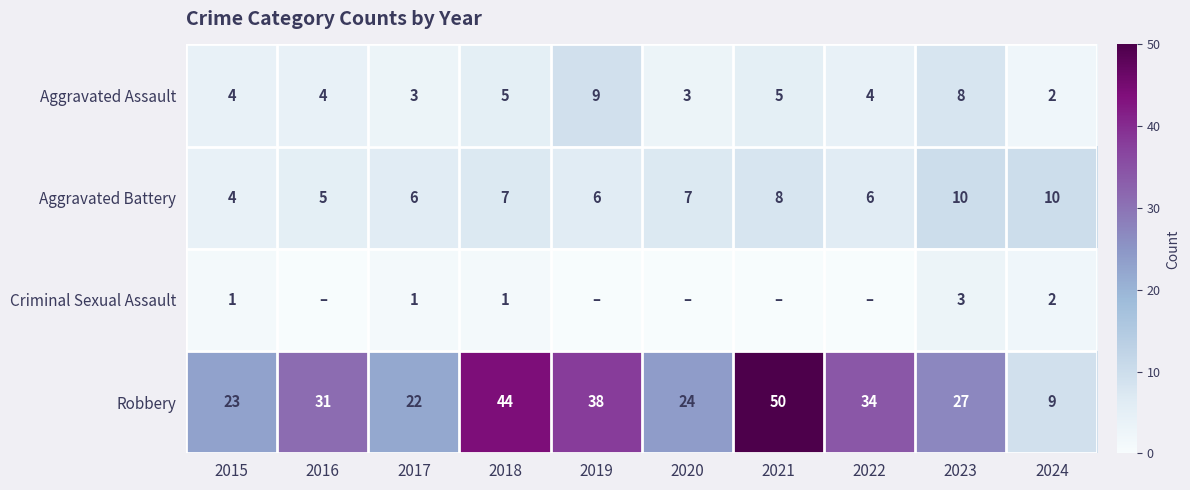

What is the sum of all Aggravated Battery values?

69